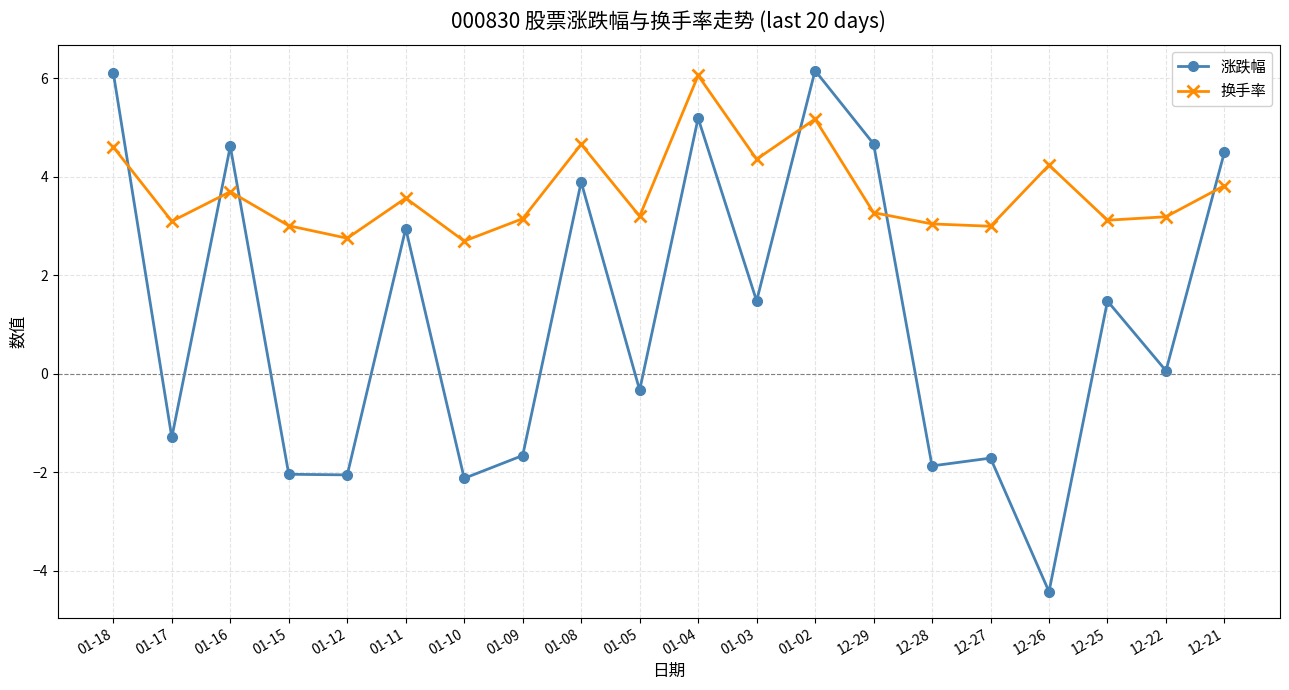

What position from the right is 01-09?

13